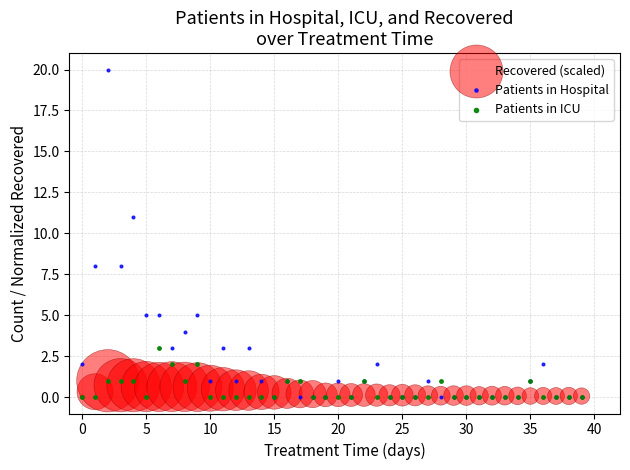

What are all the series names shown in the legend?

Recovered (scaled), Patients in Hospital, Patients in ICU